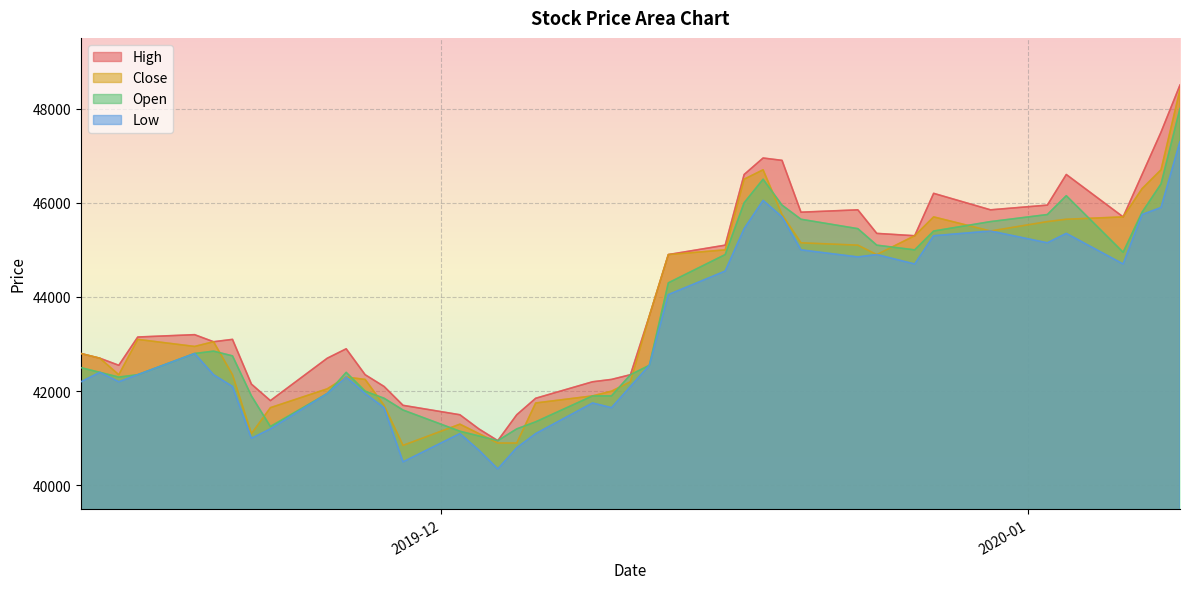

True or false: Close and Open intersect in this chart.

True